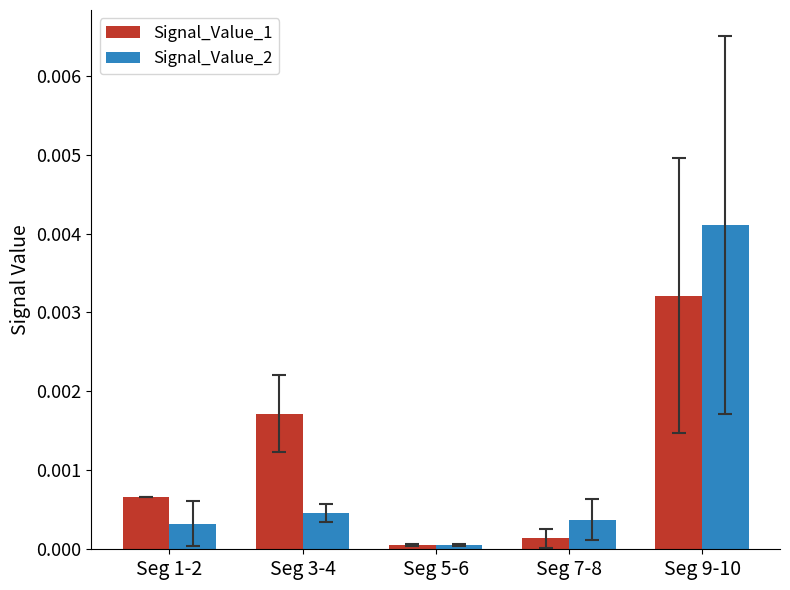

Which series has the largest range (max minus min)?

Signal_Value_2